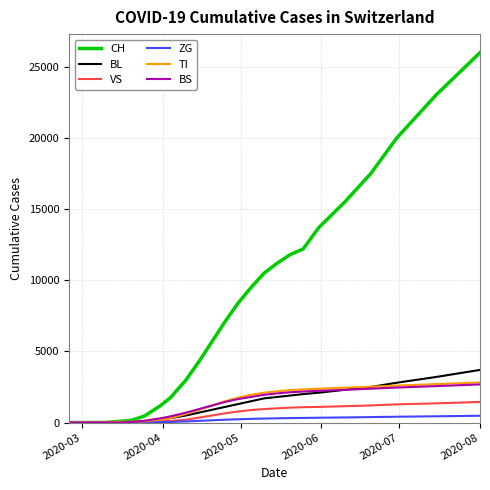

Which series has the largest total across all categories?

CH